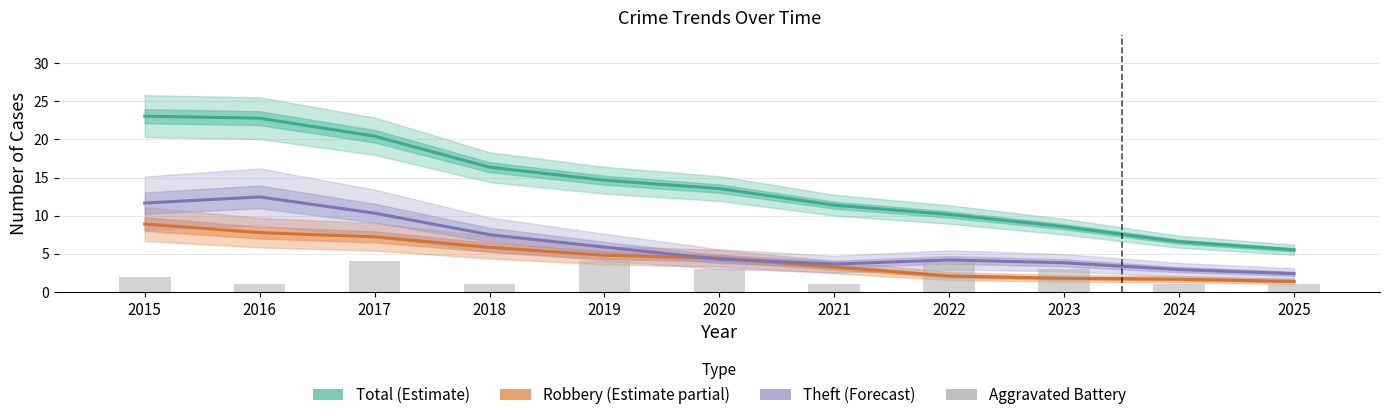

What are all the series names shown in the legend?

Total (Estimate), Robbery (Estimate partial), Theft (Forecast), Aggravated Battery